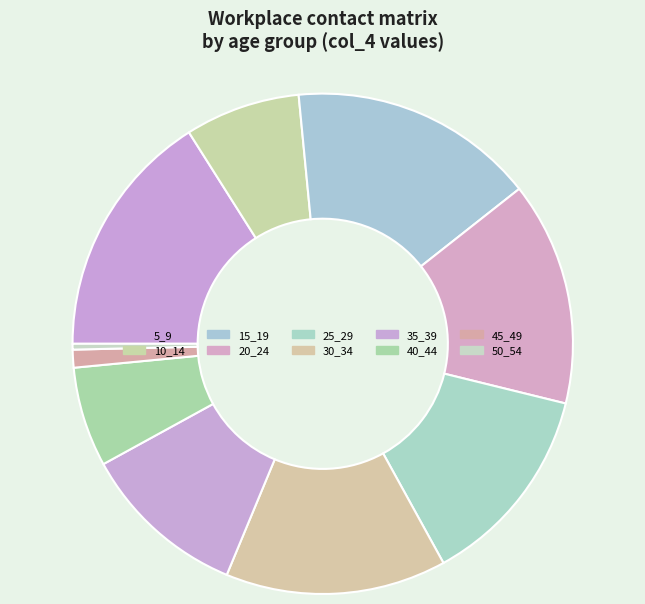

Rank the categories by value from highest to lowest.

5_9, 15_19, 20_24, 30_34, 25_29, 35_39, 10_14, 40_44, 45_49, 50_54